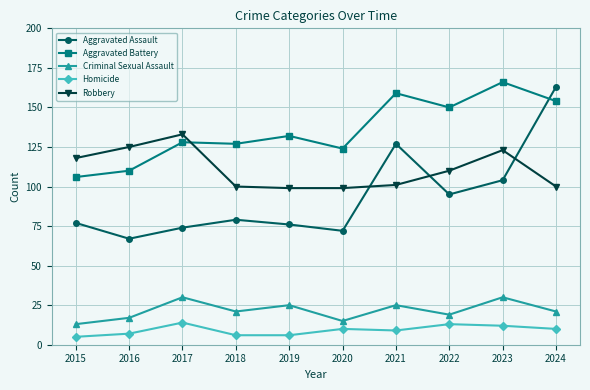

What is the value of the Robbery point at the 6th from the left?

99